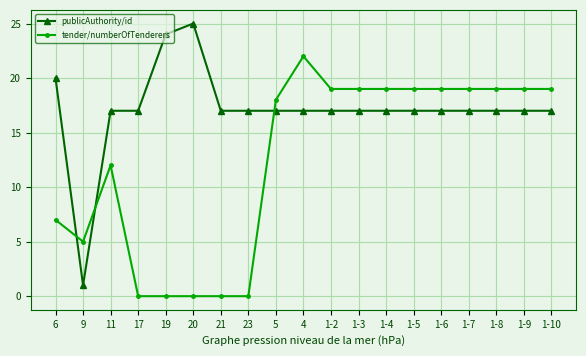

What is the total value across all series at 1-3?

36